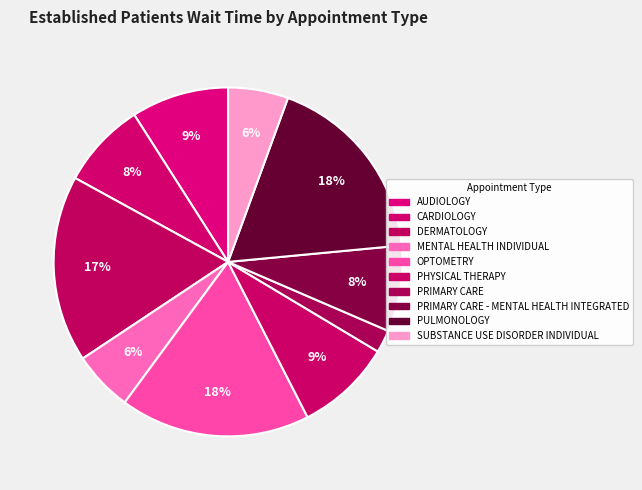

How many segments does this pie chart have?

10